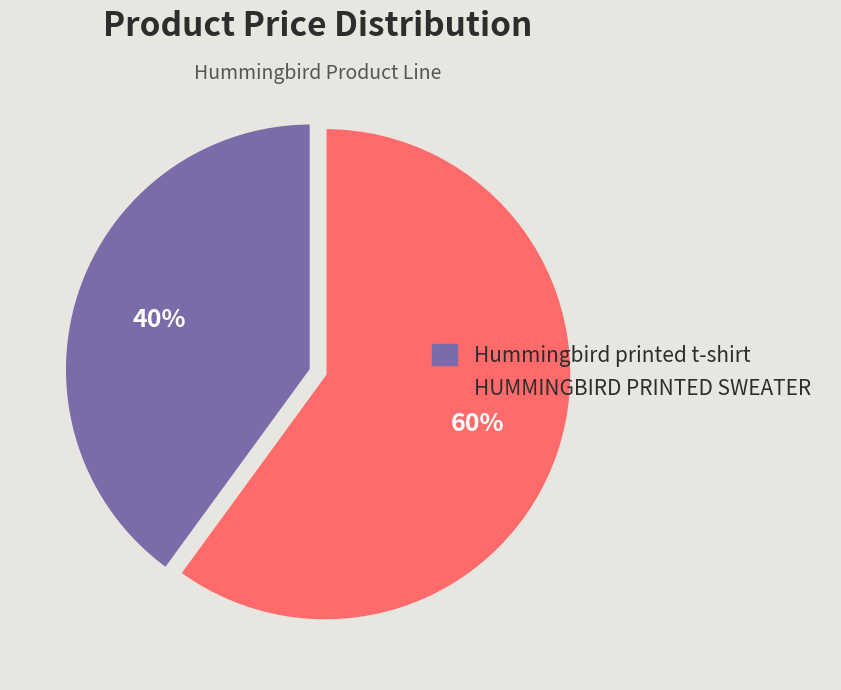

The Hummingbird printed t-shirt slice represents 51% of the pie. True or false?

False